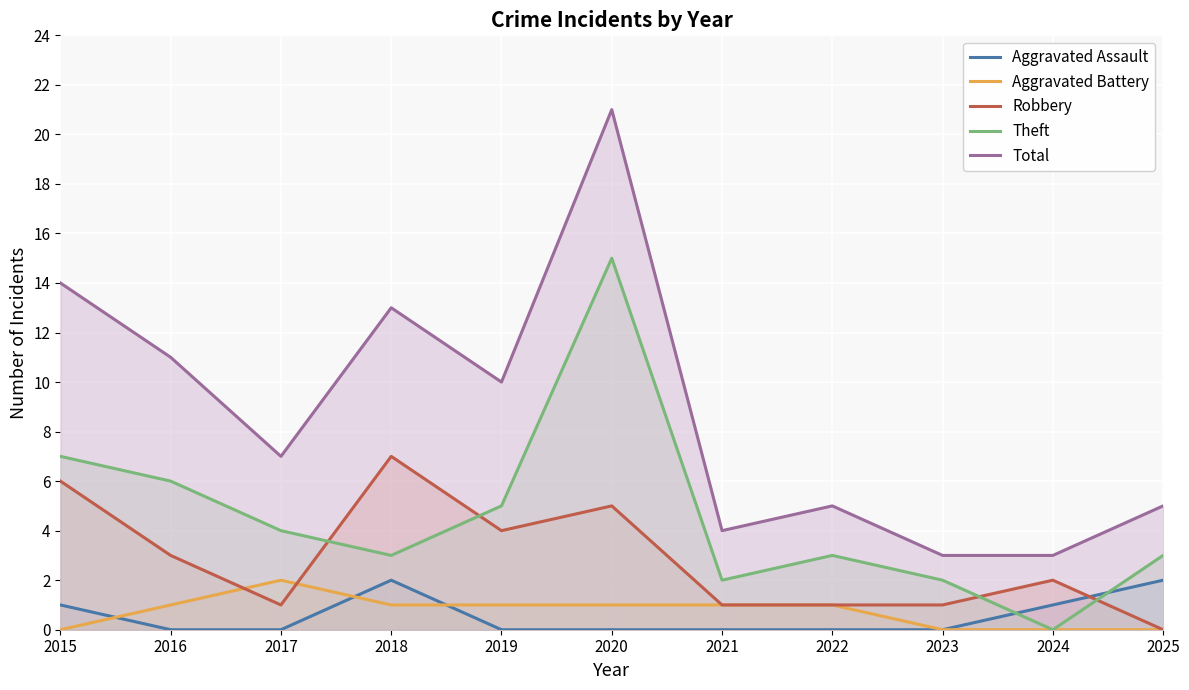

Does the chart display data point markers on the line(s)?

No